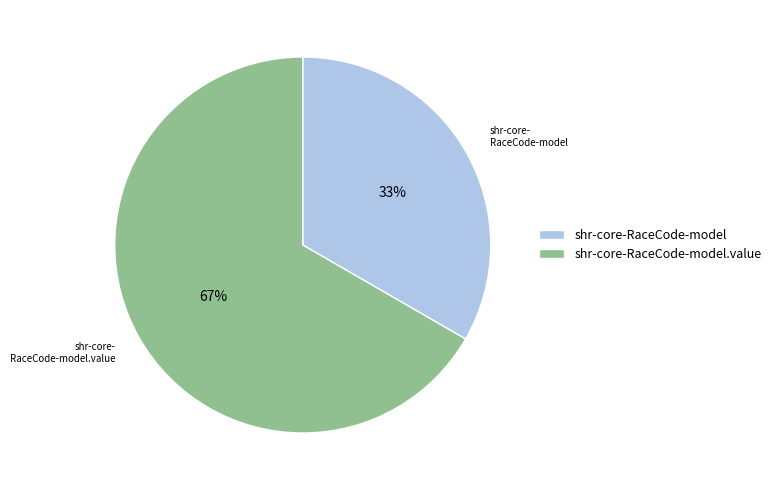

How many segments does this pie chart have?

2